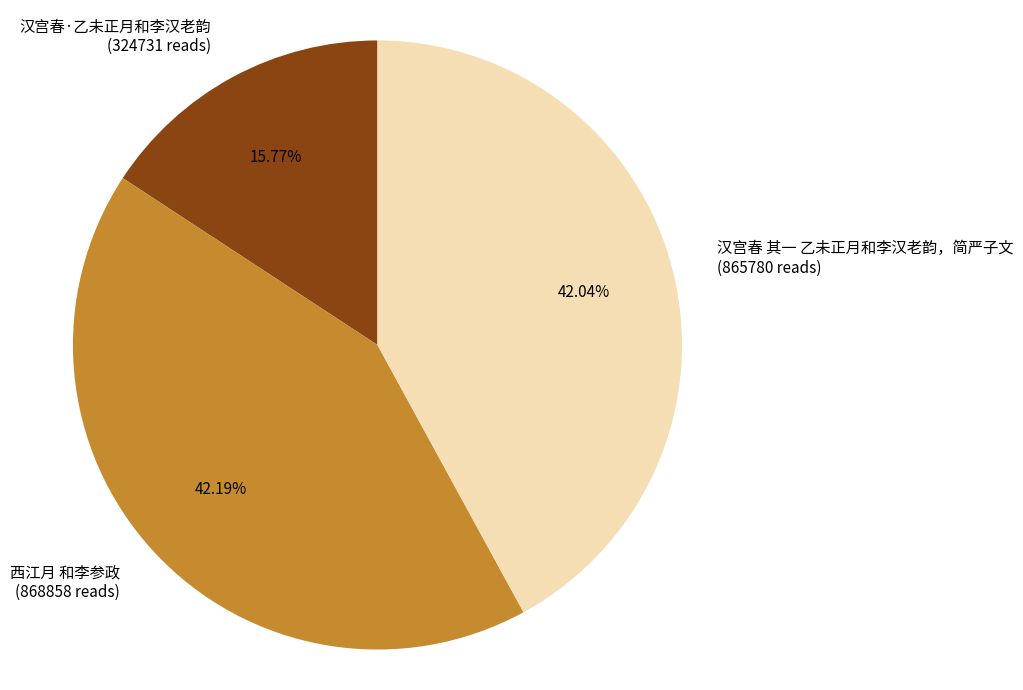

Is it true that 汉宫春·乙未正月和李汉老韵 is 16% of the pie?

True